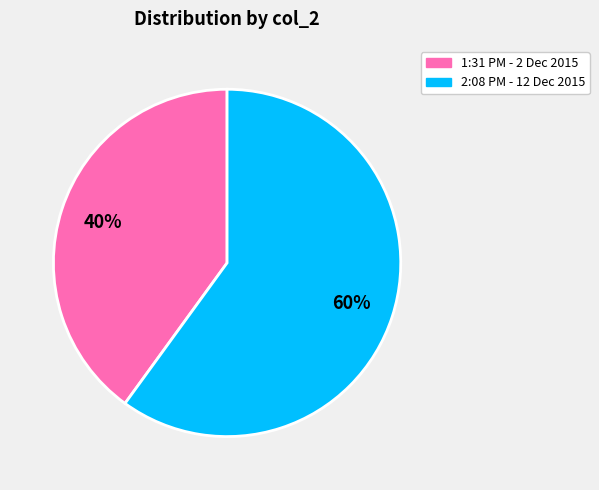

Is the sum of 2:08 PM - 12 Dec 2015 and 1:31 PM - 2 Dec 2015 greater than half?

Yes